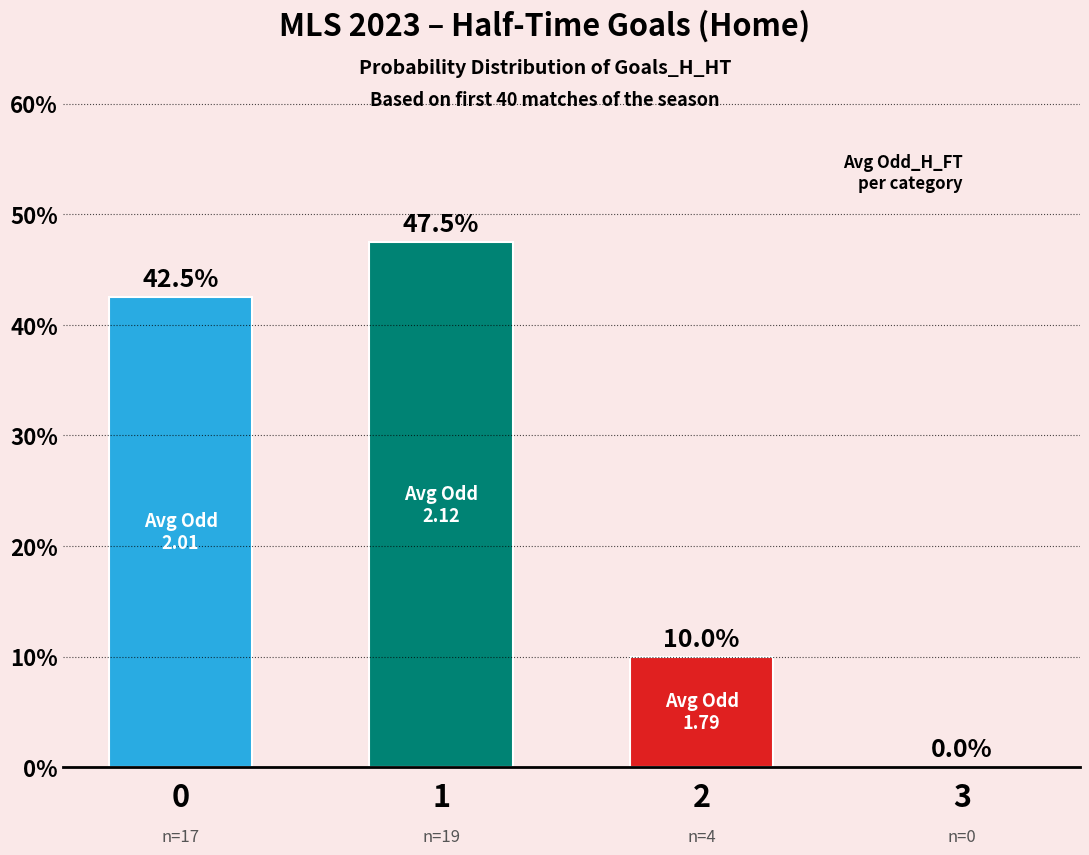

Reading left to right, what are all the values shown in this chart?

0=42.5	1=47.5	2=10.0	3=0.0